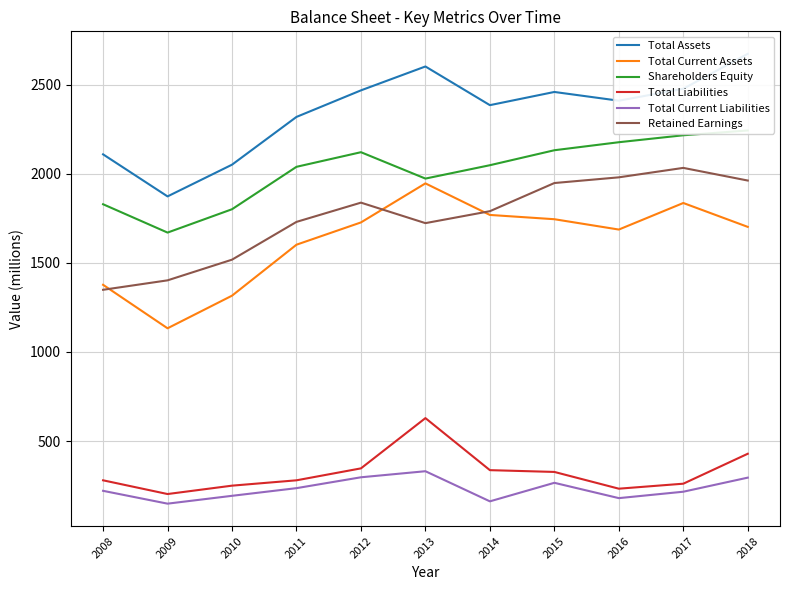

What are all the series names shown in the legend?

Total Assets, Total Current Assets, Shareholders Equity, Total Liabilities, Total Current Liabilities, Retained Earnings